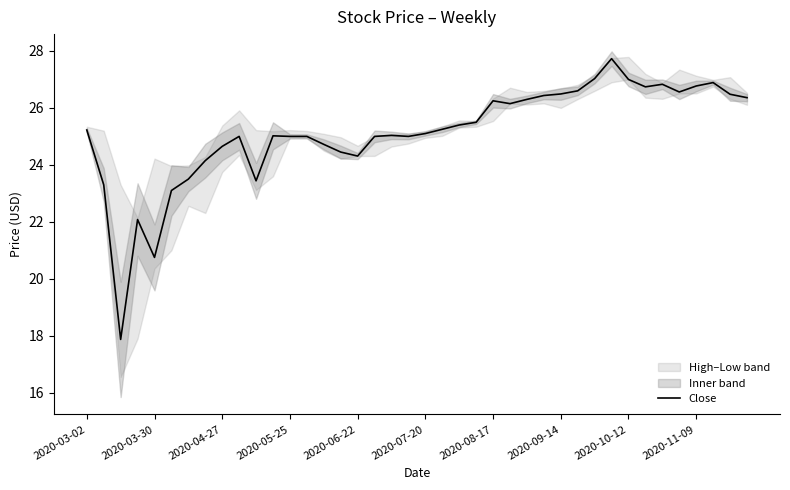

The Close series shows 7.7 at 2020-04-27. True or false?

False